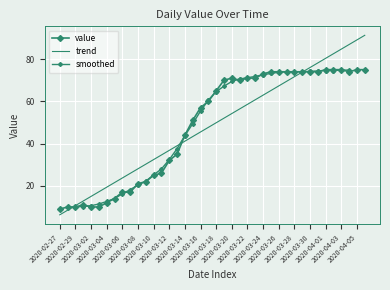

What position from the left is 2020-03-28?

31